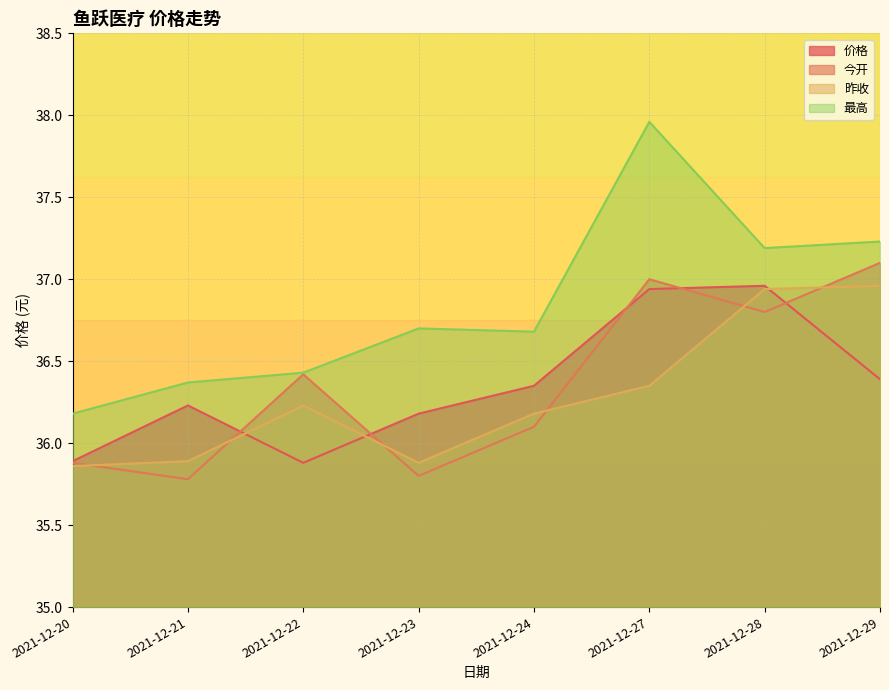

Is it true that 今开 equals 11.6 at 2021-12-27?

False